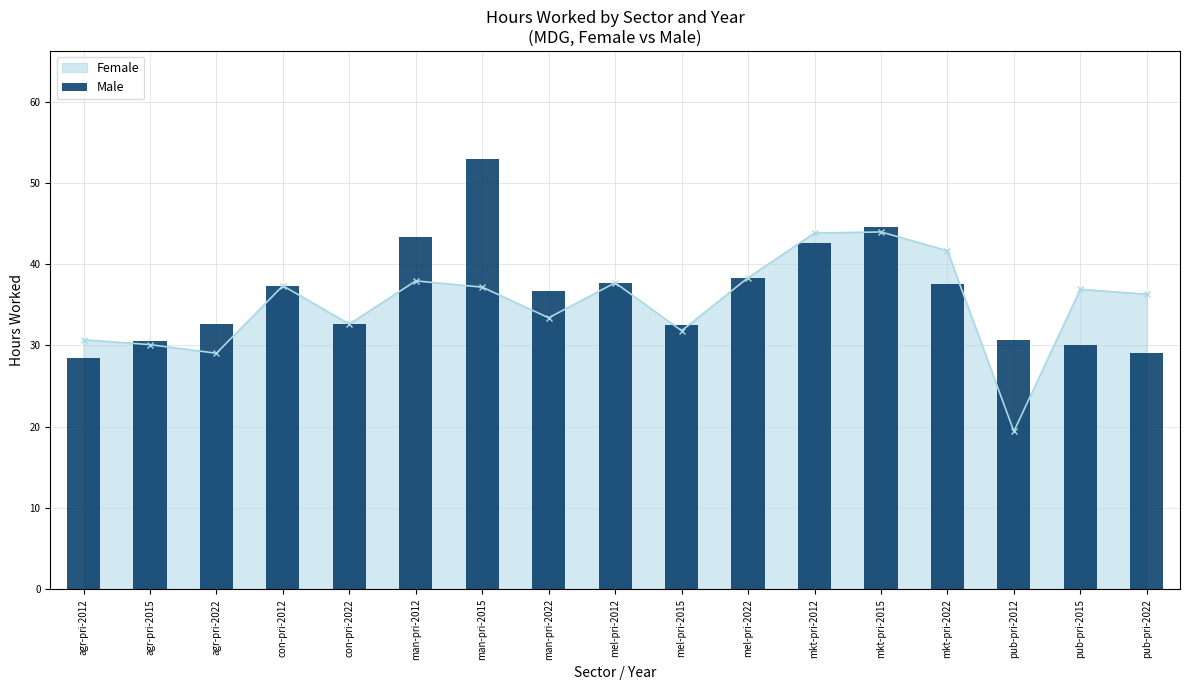

What is the value of the 6th bar from the left?

43.4